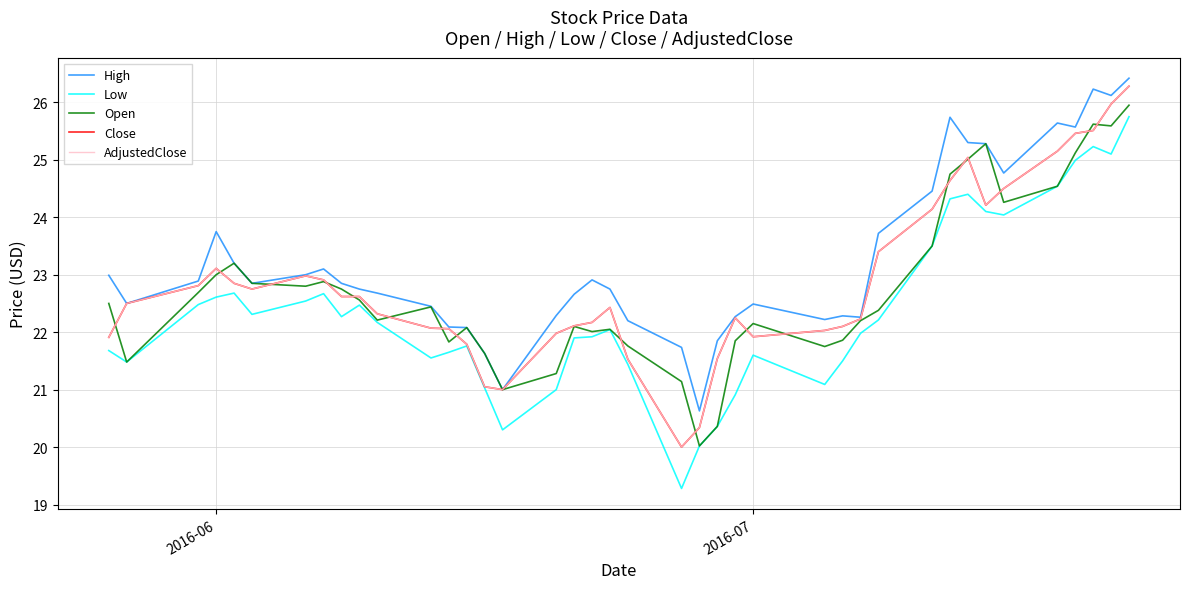

True or false: Close has more than 1 interior local peaks.

True